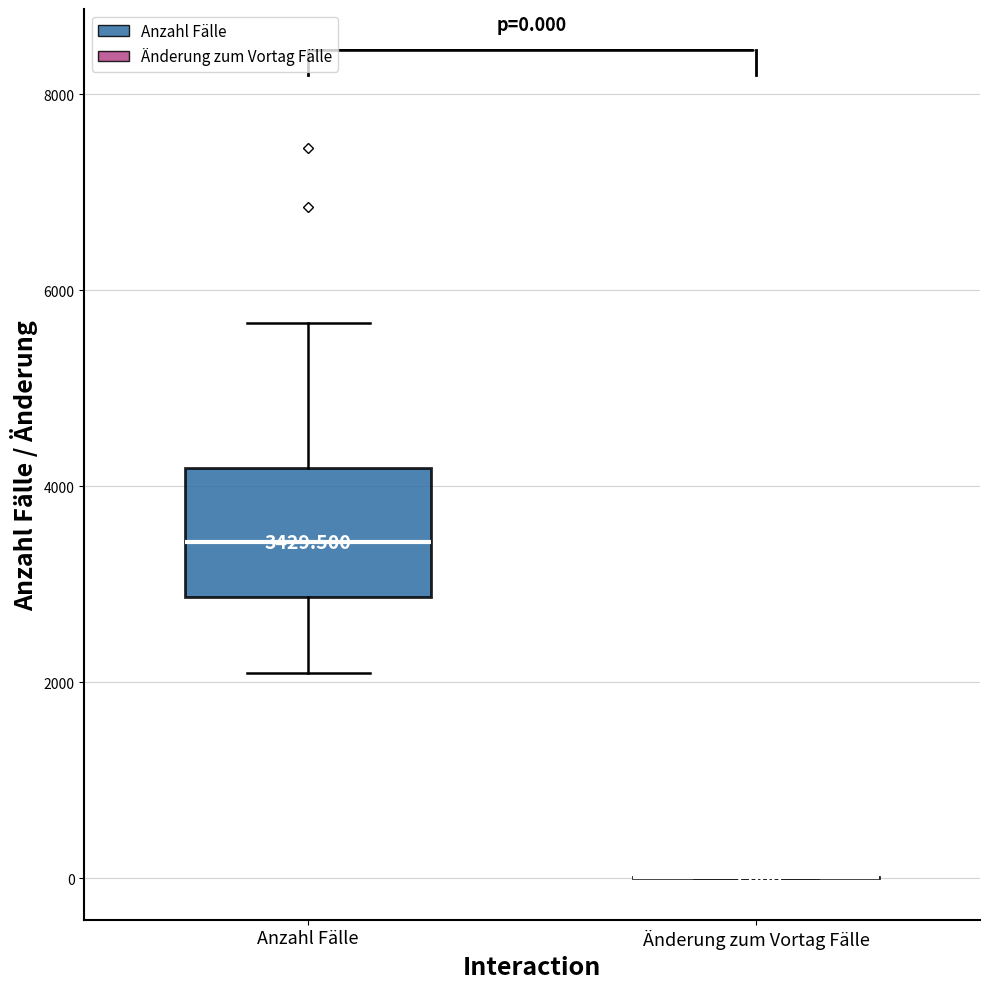

Comparing the boxes themselves (not the whiskers), which one is the tallest?

Anzahl Fälle